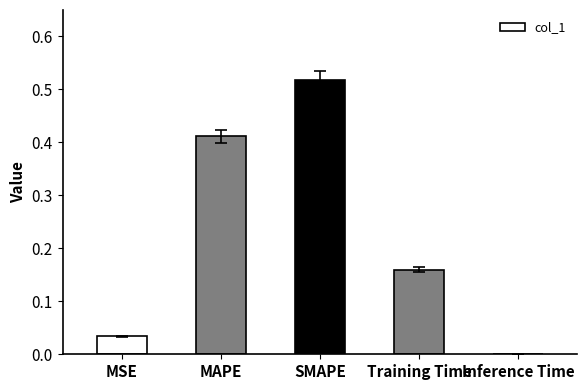

Which category has the highest value across all series?

SMAPE